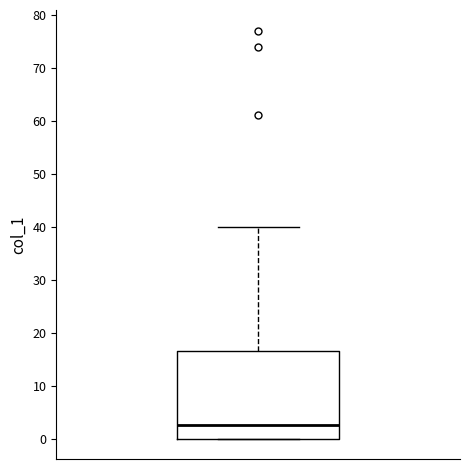

Transcribe this box plot: give where the median line is, the range the box spans, and where the two whiskers end, as read against the y-axis. The values are not printed on the chart, so give them approximately, as read against the axis.

median 3, box 0 to 17, whiskers 0 to 40